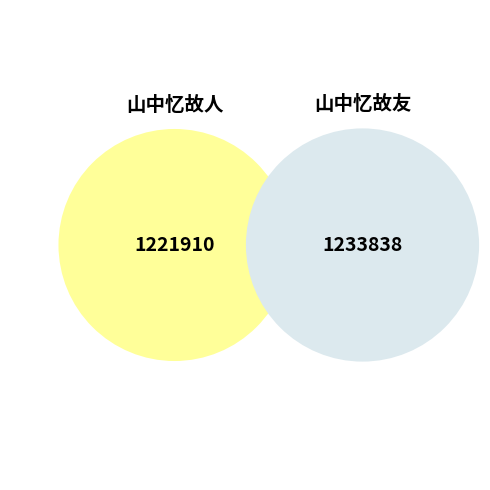

How many segments does this pie chart have?

2